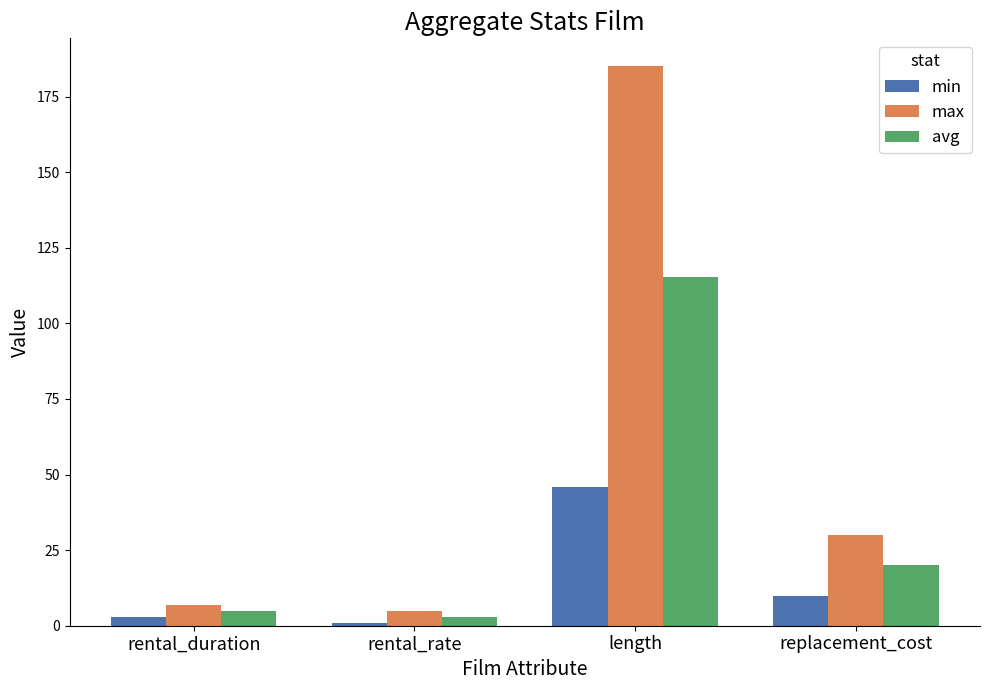

Does the chart contain any negative values?

No